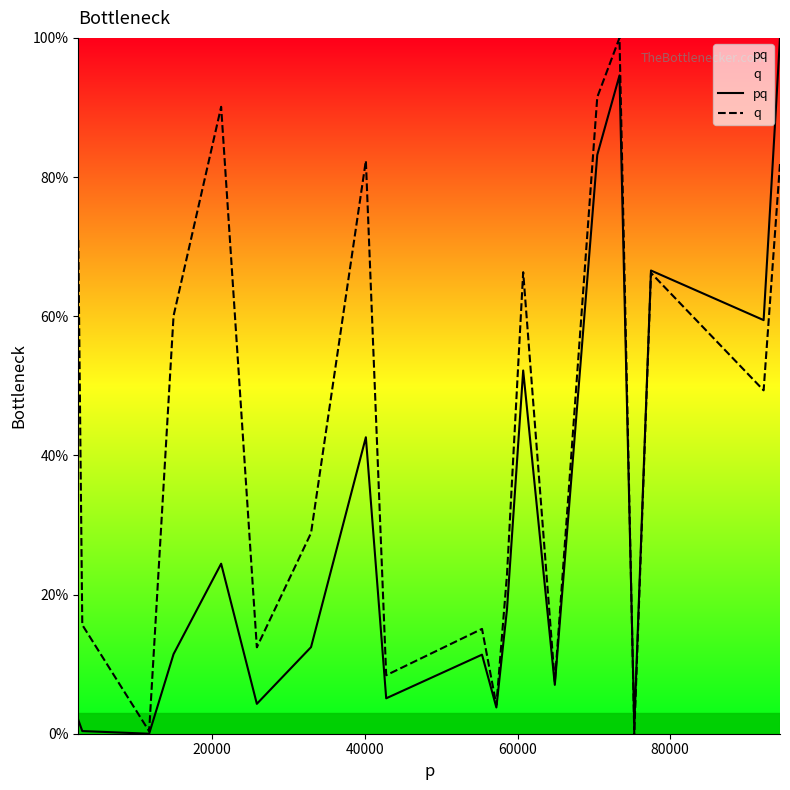

Which series has the largest total across all categories?

q